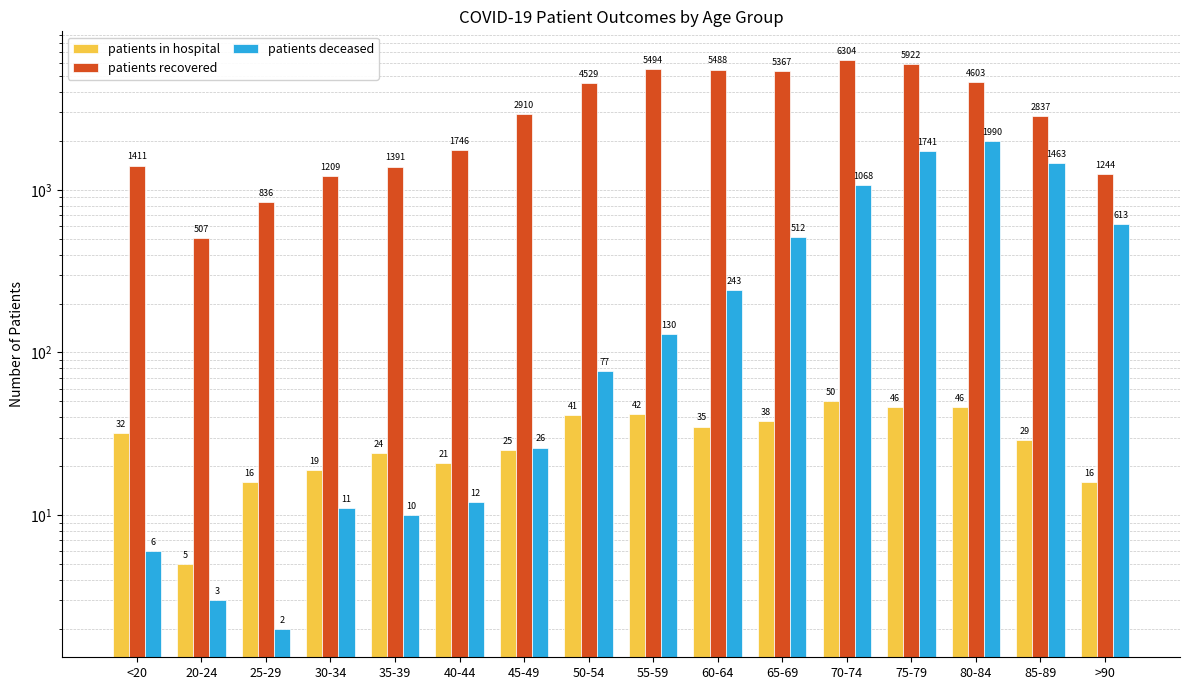

What is the difference between the maximum and minimum values in the patients in hospital series?

45